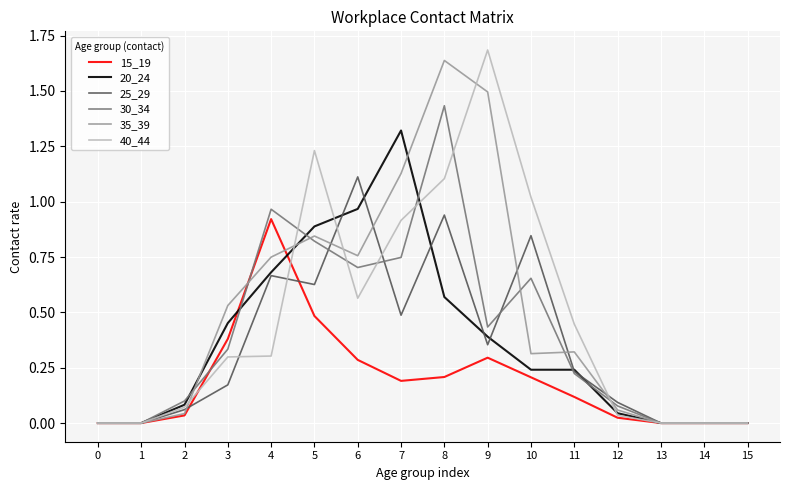

Between 8 and 11, which series saw the biggest shift?

35_39